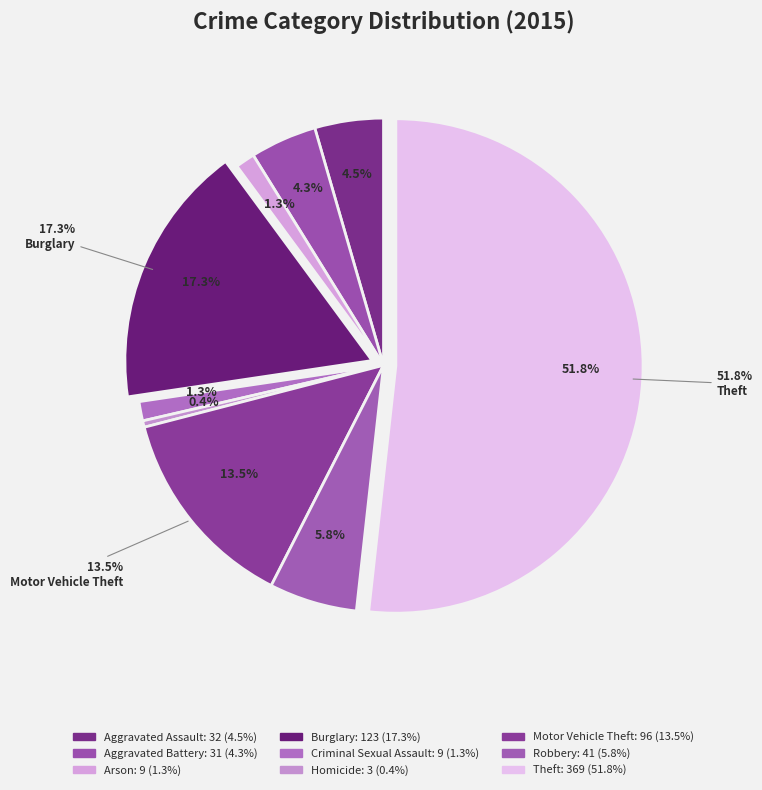

To the nearest percent, what portion does Aggravated Battery represent?

4%